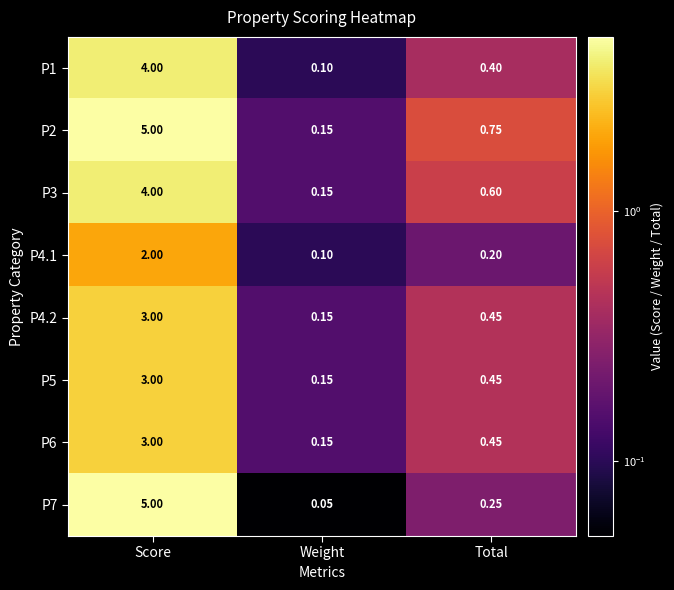

At which category is the sum across all series the highest?

Score